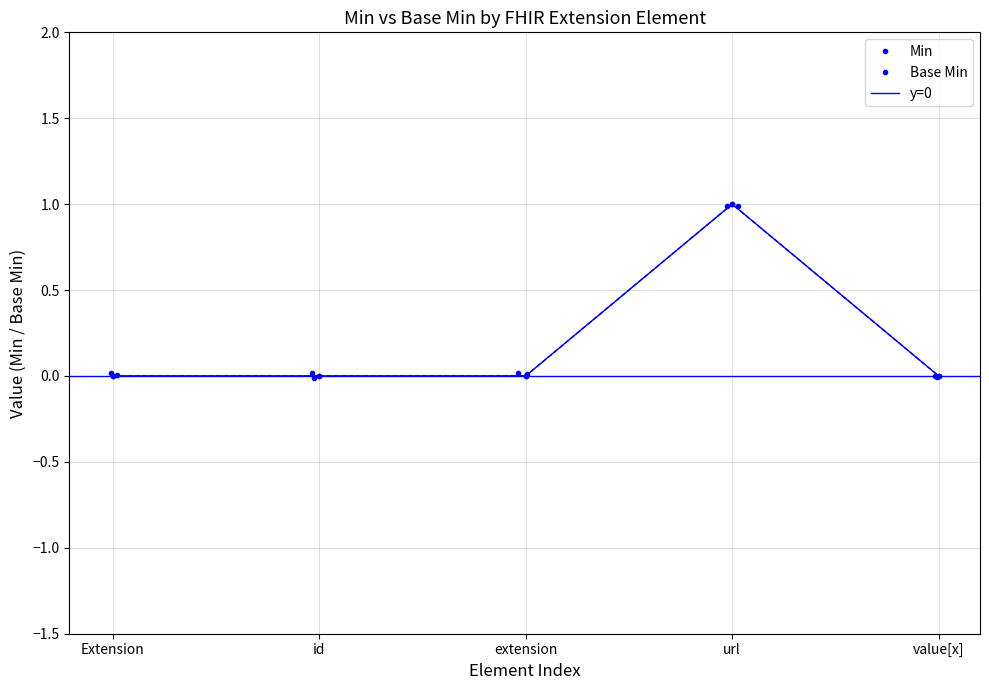

Reading left to right, extract all data points from this chart.

Extension: Min=0	Base Min=0
Extension.id: Min=0	Base Min=0
Extension.extension: Min=0	Base Min=0
Extension.url: Min=1	Base Min=1
Extension.value[x]: Min=0	Base Min=0